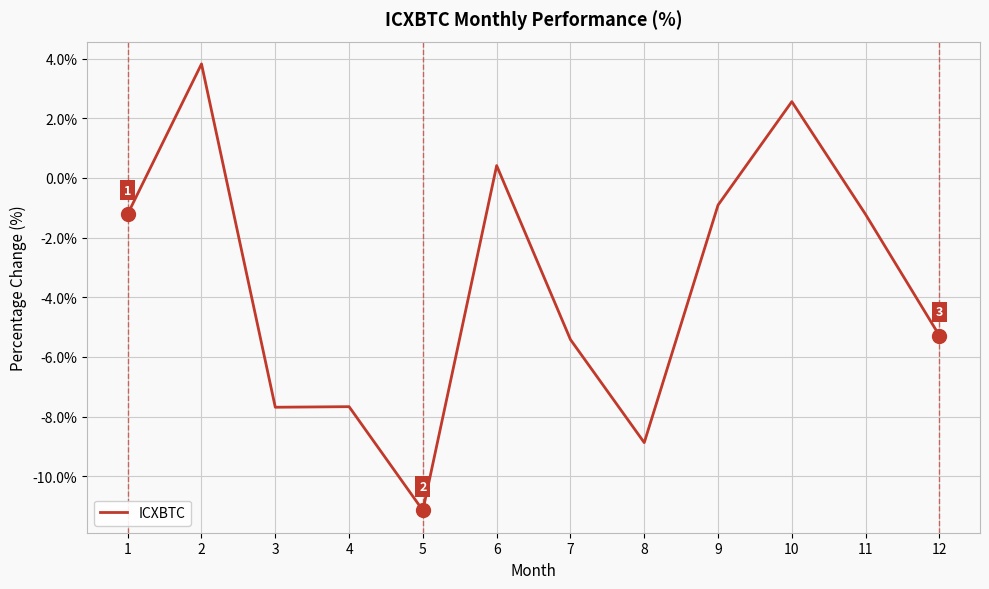

What is the difference between the maximum and minimum values?

15.0